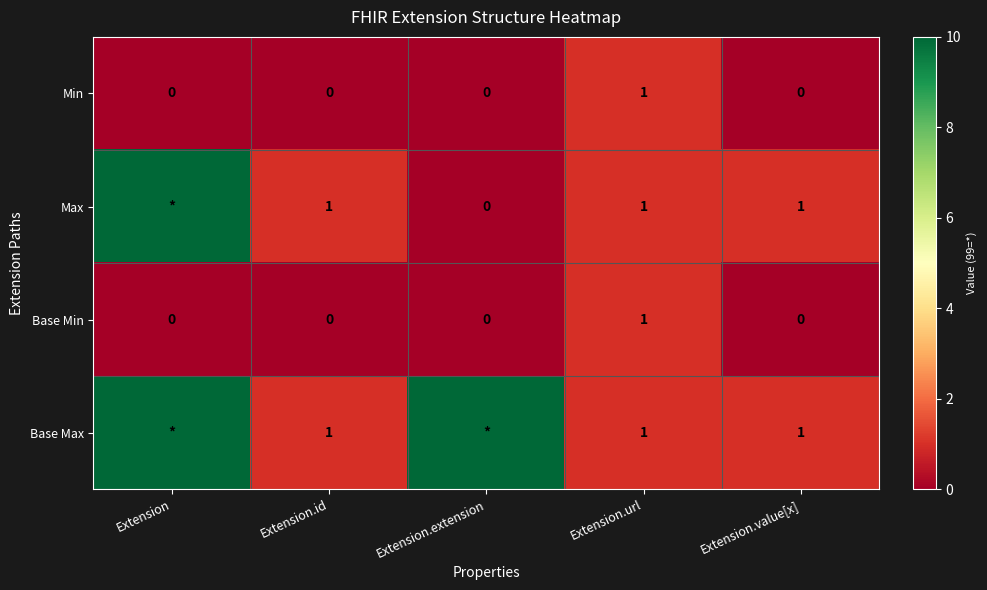

The Base Min series shows 0 at Extension.id. True or false?

True